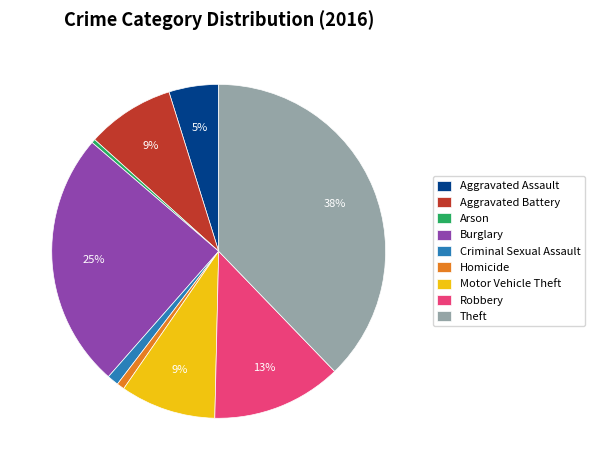

What percentage is the Motor Vehicle Theft slice, to the nearest percent?

9%